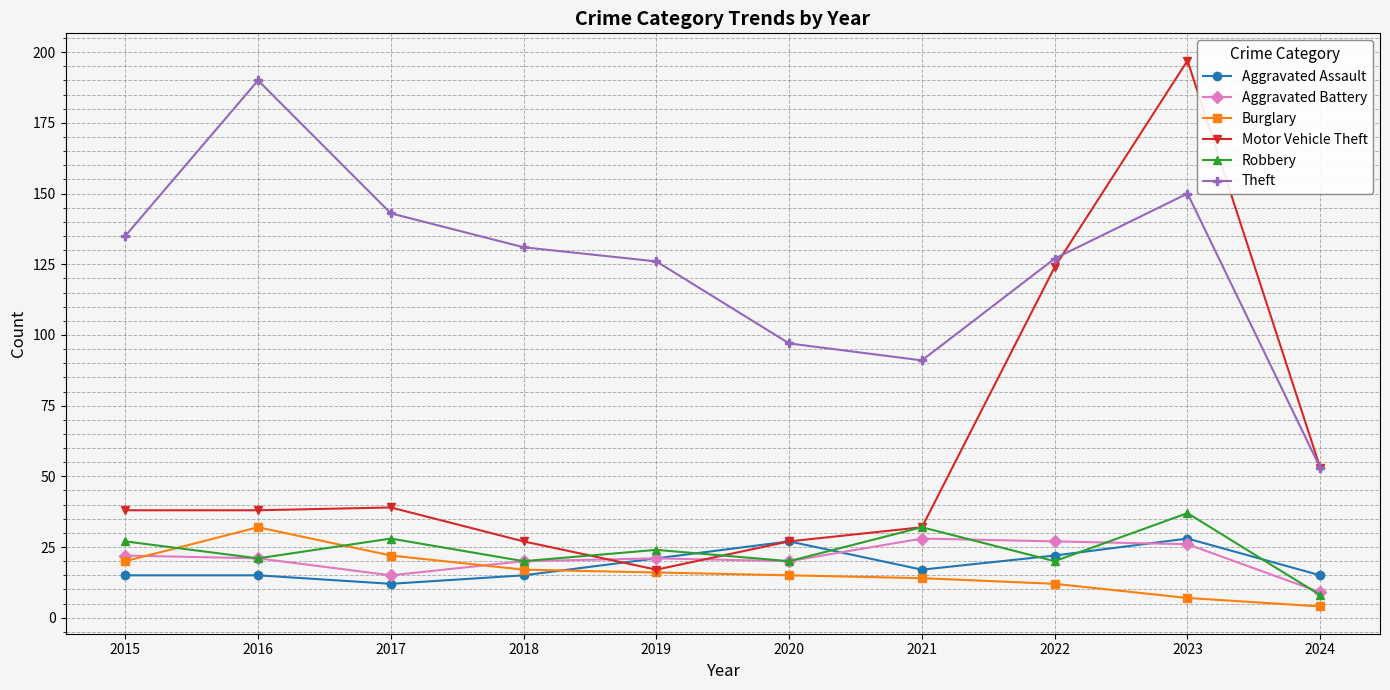

Between which two adjacent categories do Motor Vehicle Theft and Robbery first intersect?

2018 and 2019